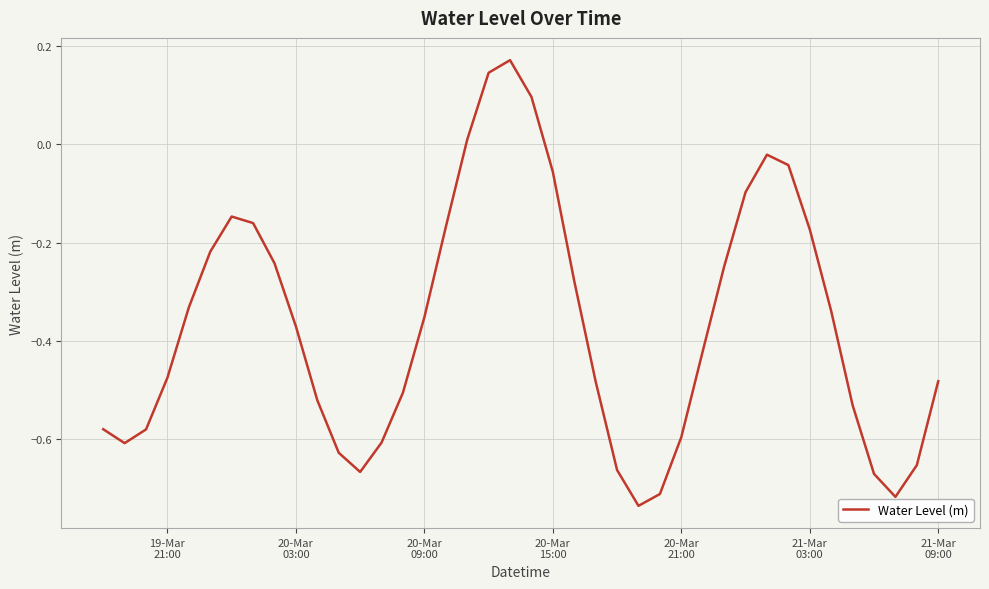

What is the difference between the maximum and minimum values?

0.9